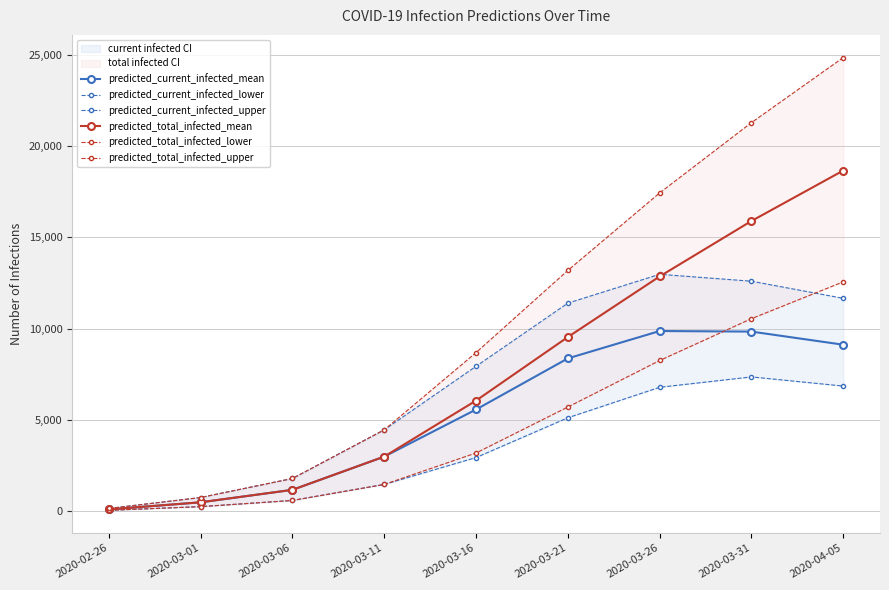

True or false: predicted_total_infected_upper and predicted_current_infected_lower cross at least once.

False